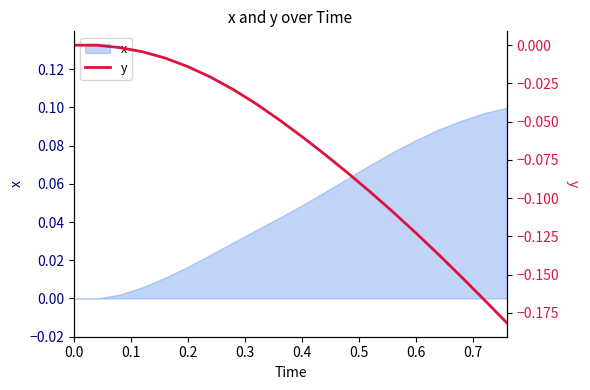

What position from the right is 0.3?

17